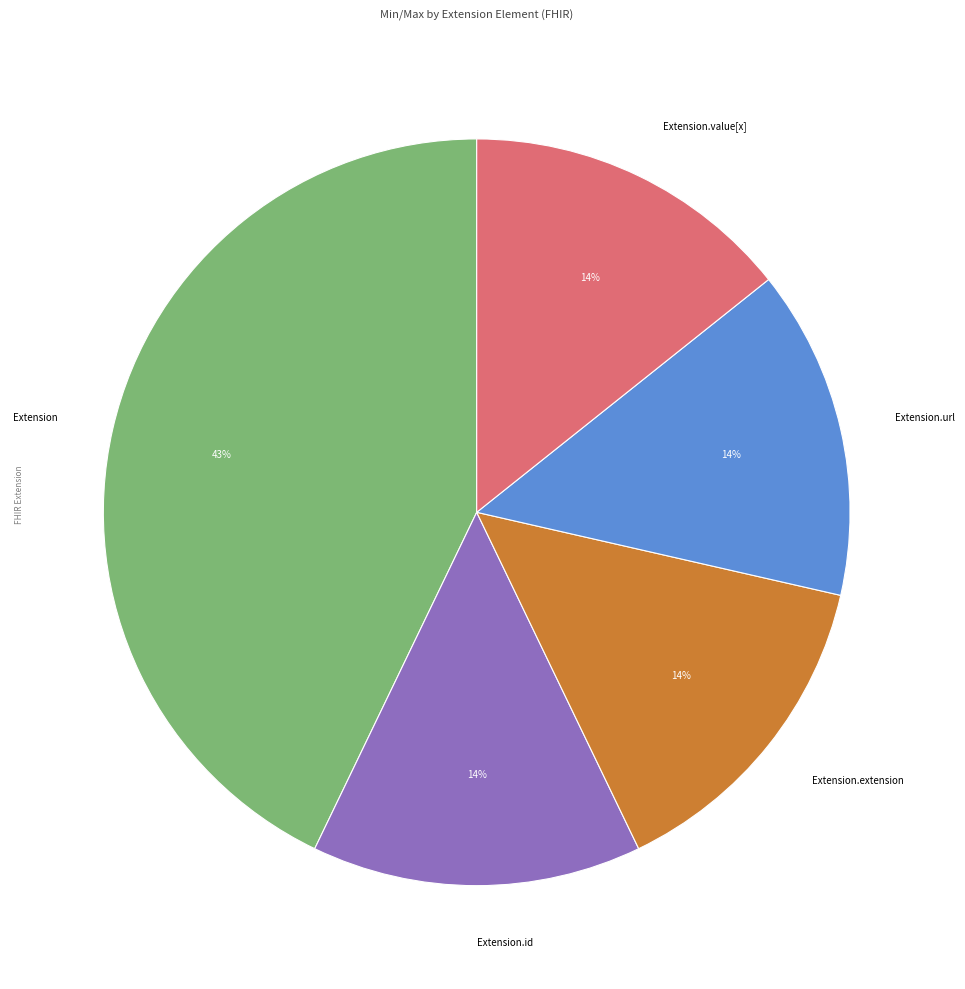

To the nearest percent, what is the average slice percentage?

20%